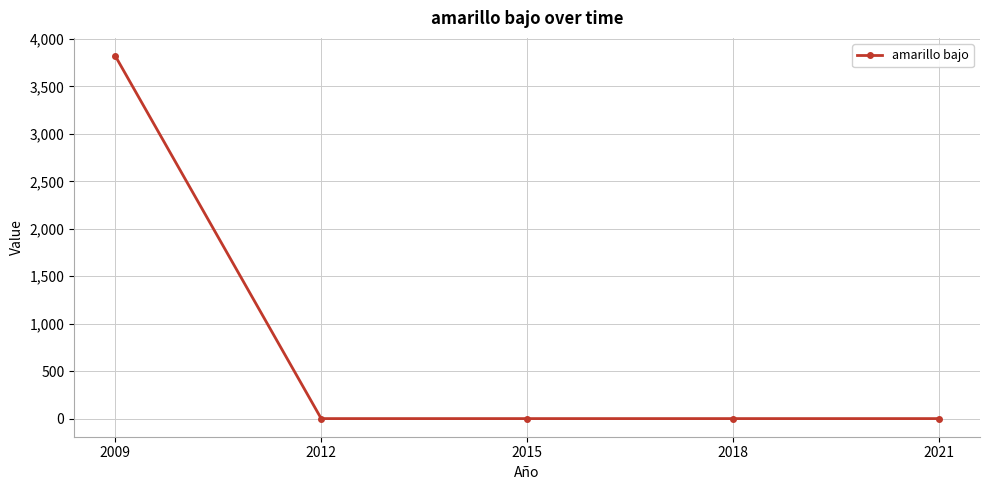

Reading right to left, transcribe all the data shown in this chart.

0	0	0	0	3820